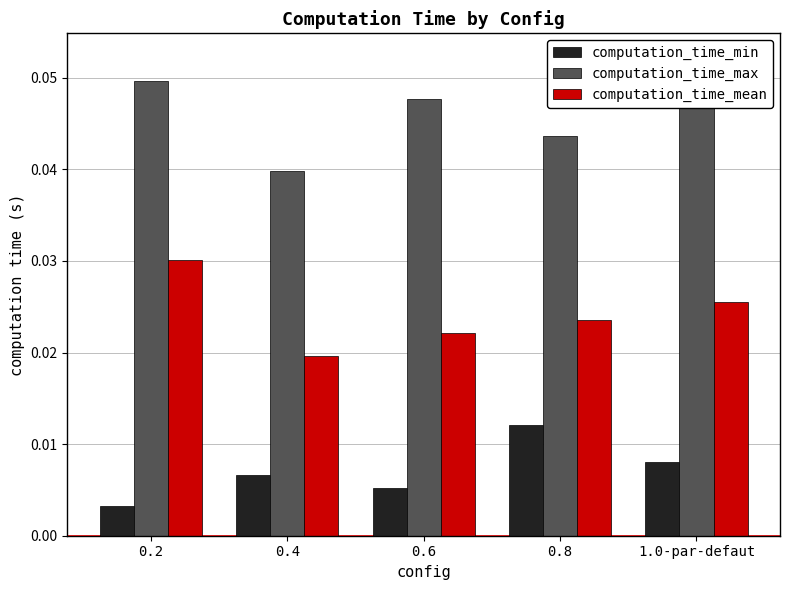

Reading left to right, transcribe all the data shown in this chart.

computation_time_min: 0.0	0.0	0.0	0.0	0.0
computation_time_max: 0.0	0.0	0.0	0.0	0.1
computation_time_mean: 0.0	0.0	0.0	0.0	0.0